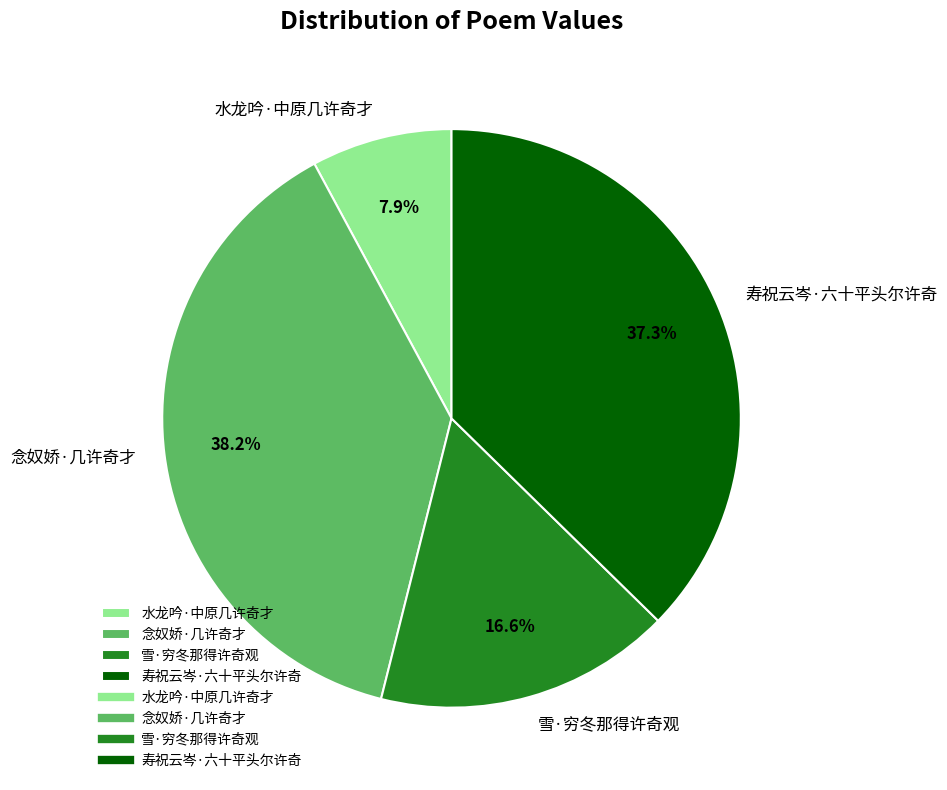

To the nearest percent, what is the difference between the 水龙吟·中原几许奇才 and 念奴娇·几许奇才 slice percentages?

30%